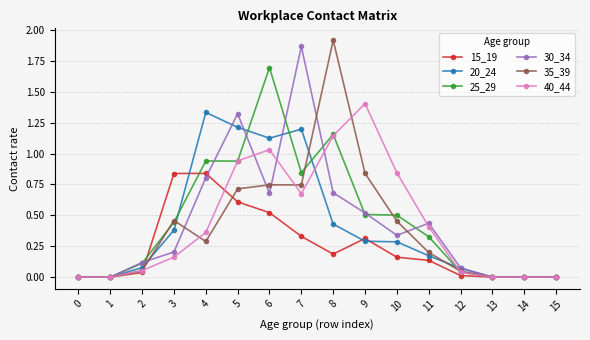

The 30_34 series shows 1.3 at 4. True or false?

False